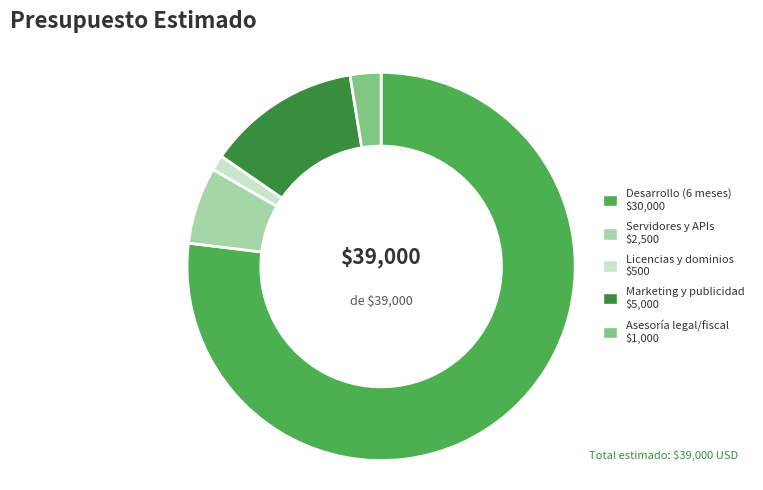

What is the largest slice in the pie chart?

Desarrollo (6 meses)